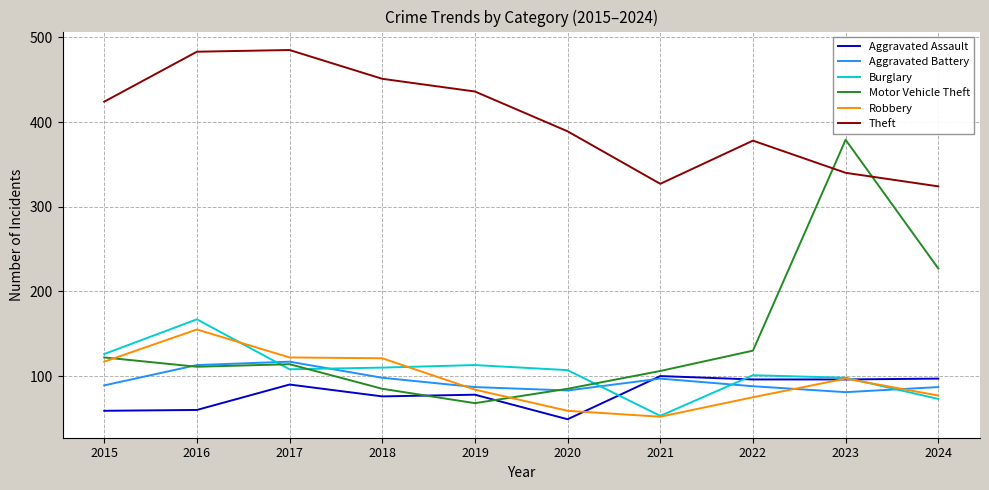

Count the number of data series in this chart.

6